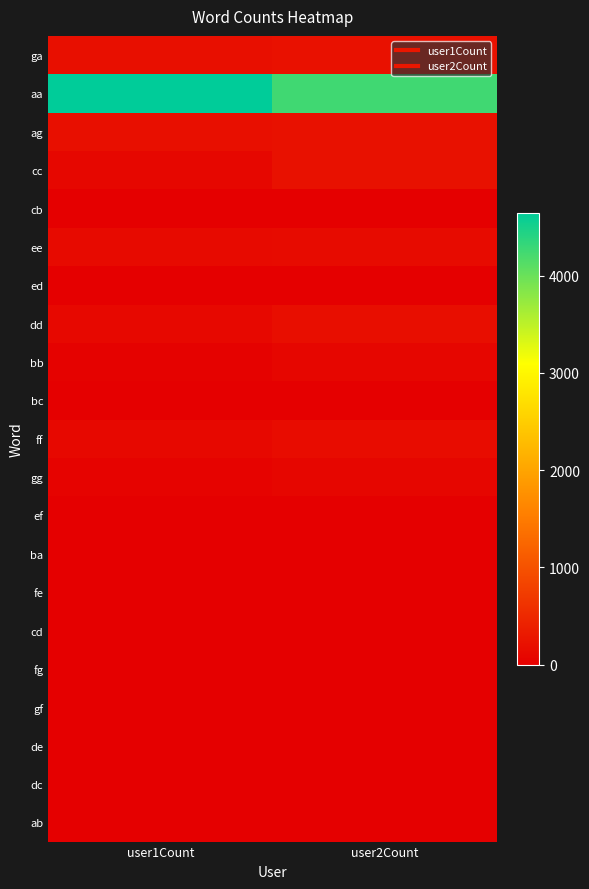

Which has a higher value, user2Count or user1Count?

user2Count